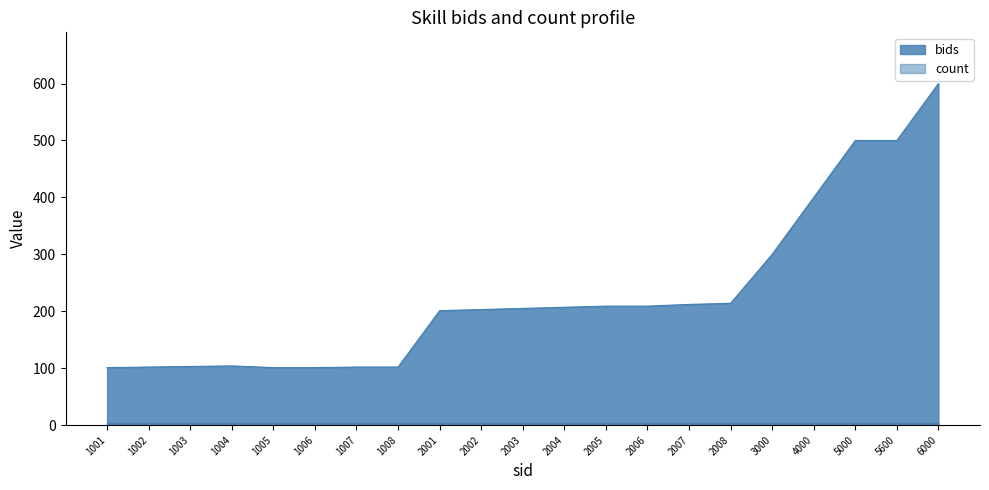

How many values are below 205?

10